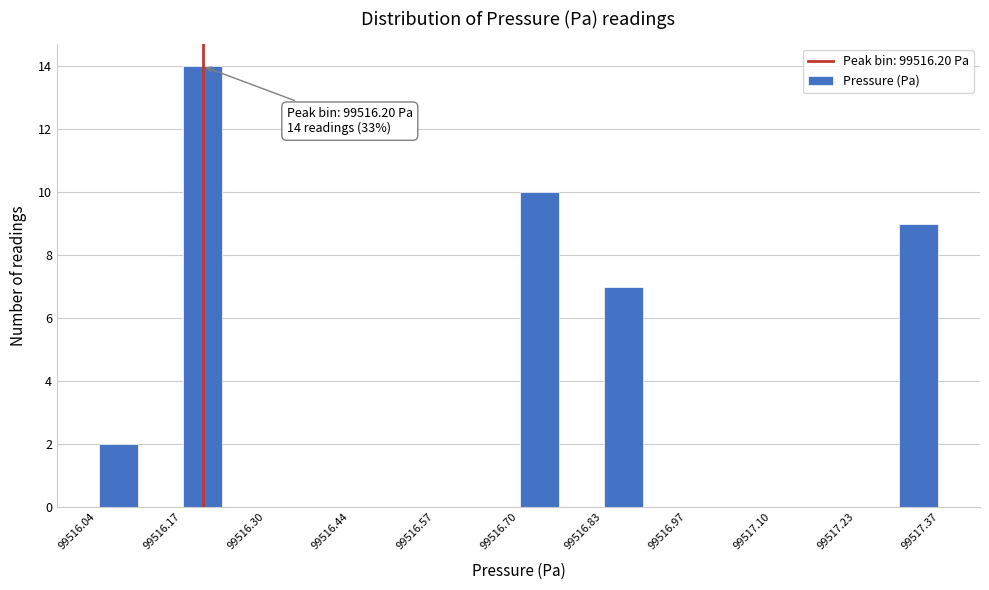

Around what value on the x-axis is the tallest bar? Give the approximate position of its centre, as read against the axis.

99516.20